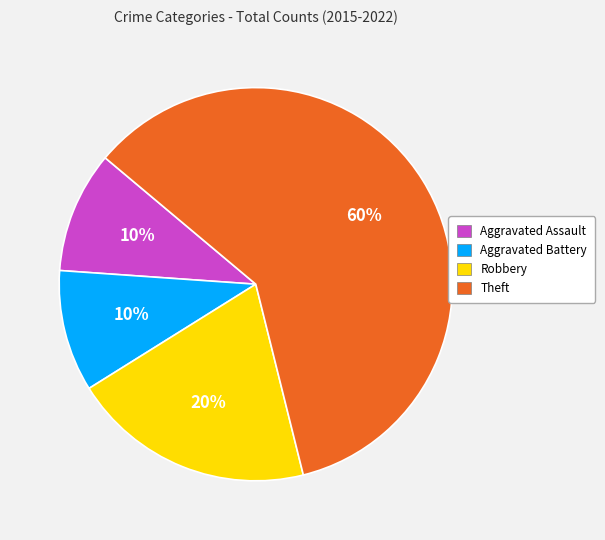

Count the number of slices in the pie.

4